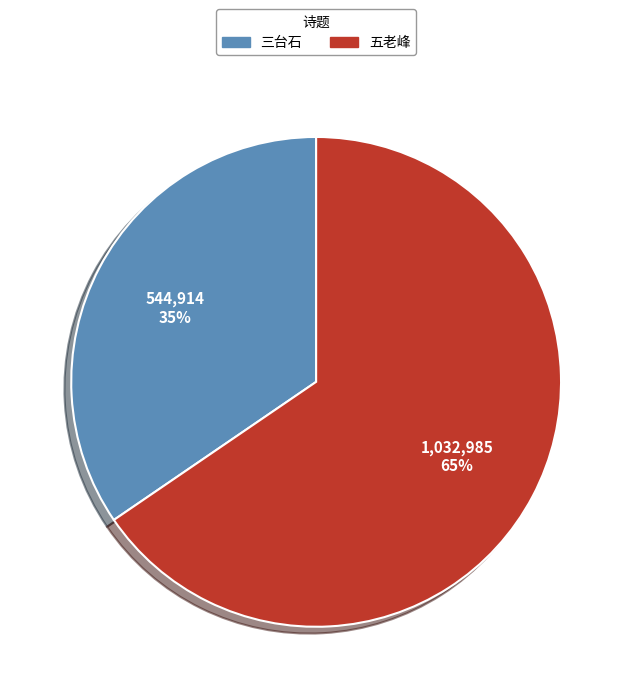

To the nearest percent, what percentage of the pie is 五老峰?

65%